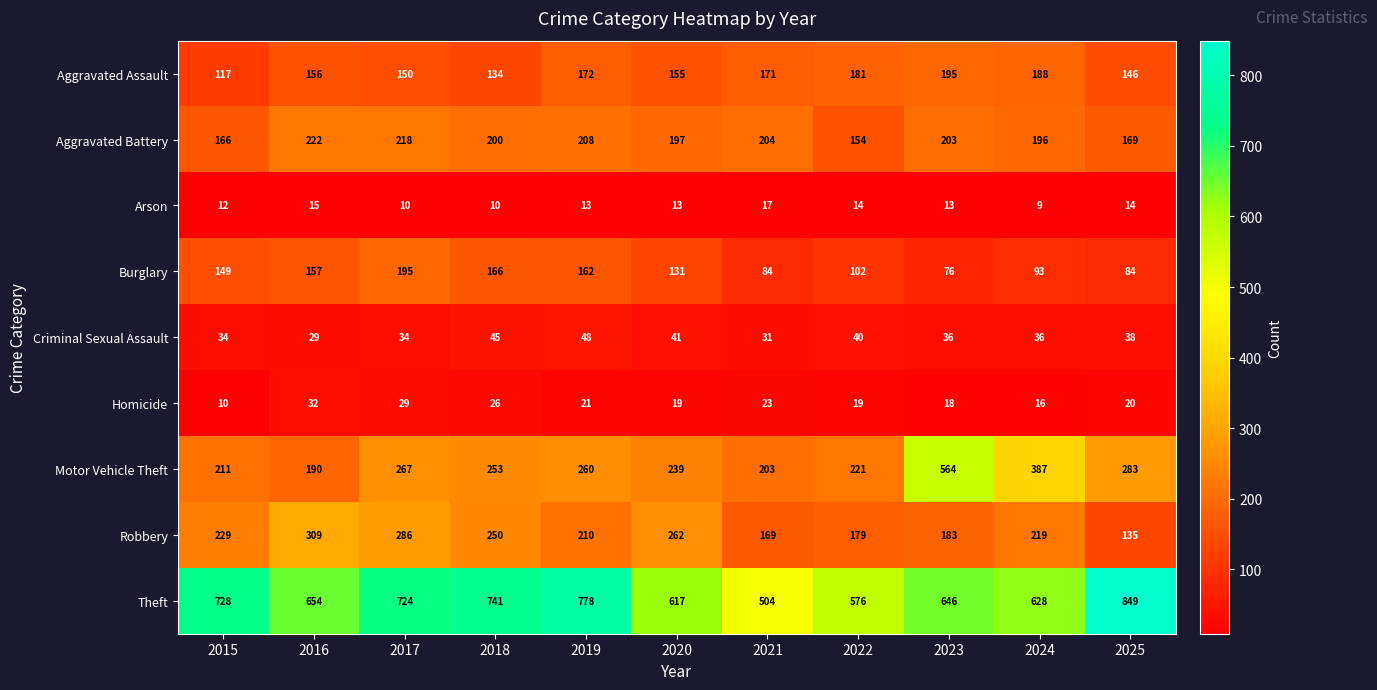

What is the greatest value displayed?

849